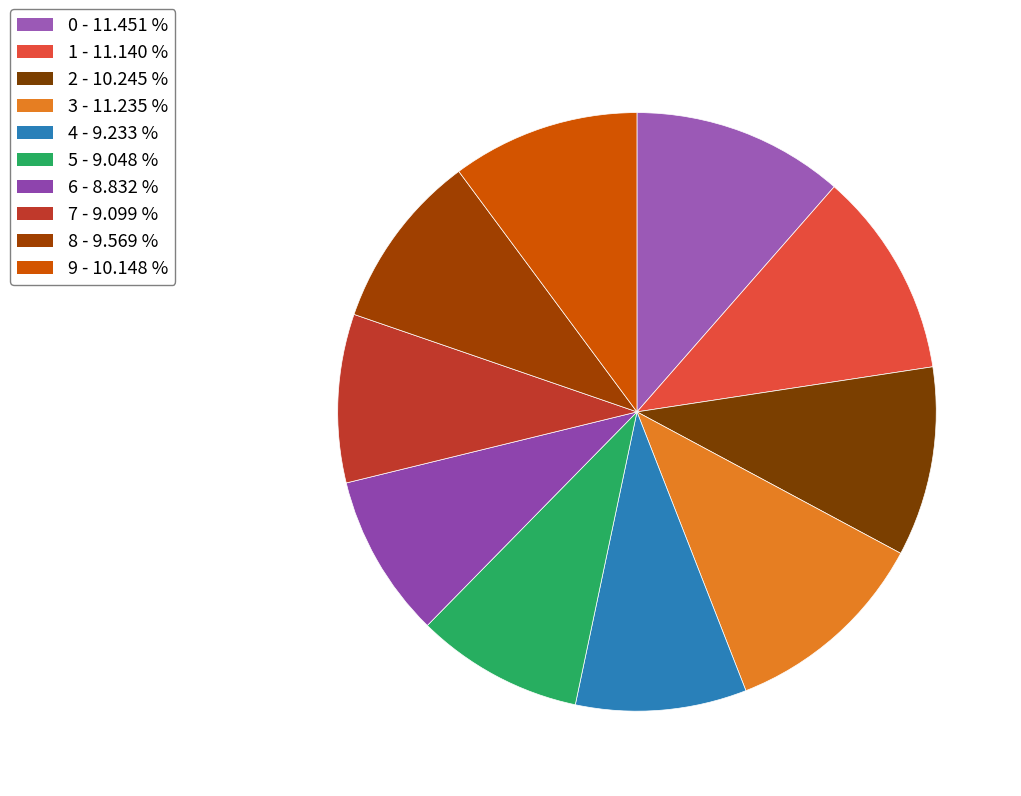

Count the number of slices in the pie.

10